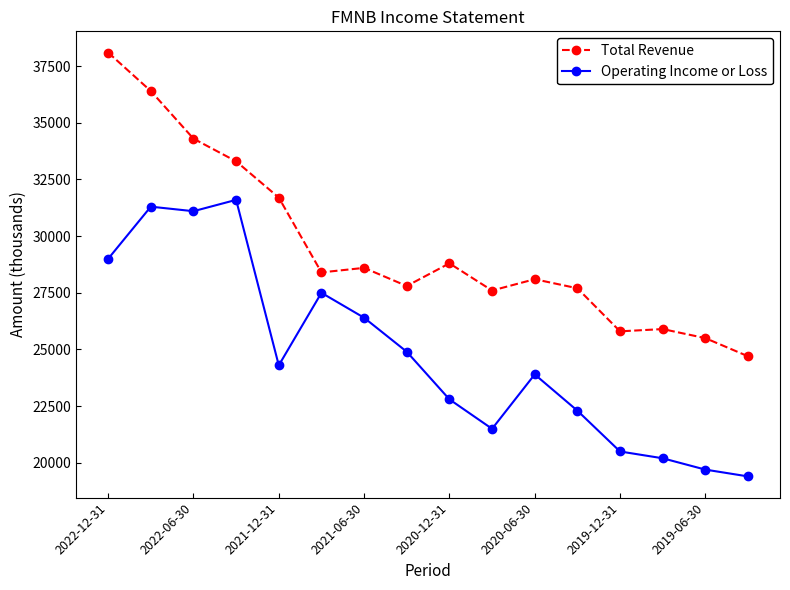

What is the minimum value shown in the chart?

19400